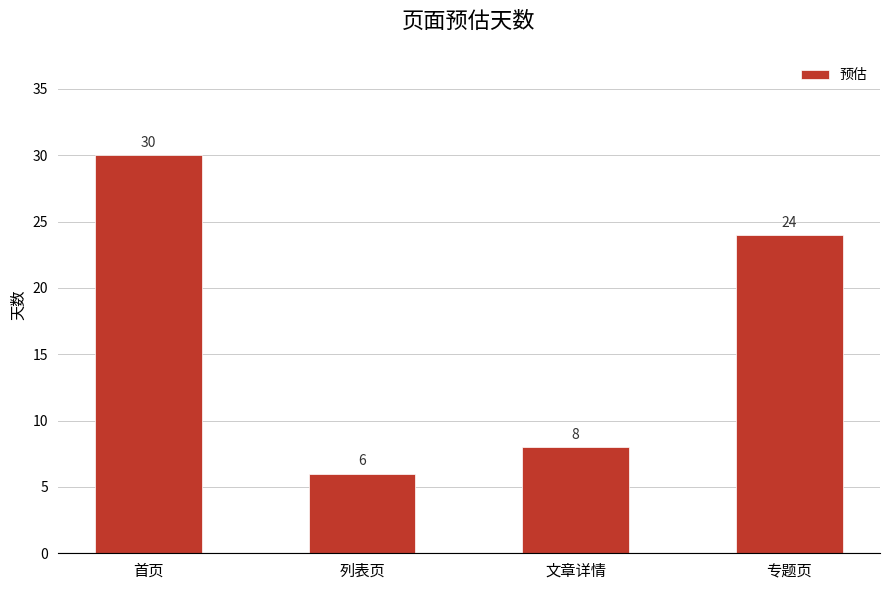

What is the difference between the maximum and minimum values?

24